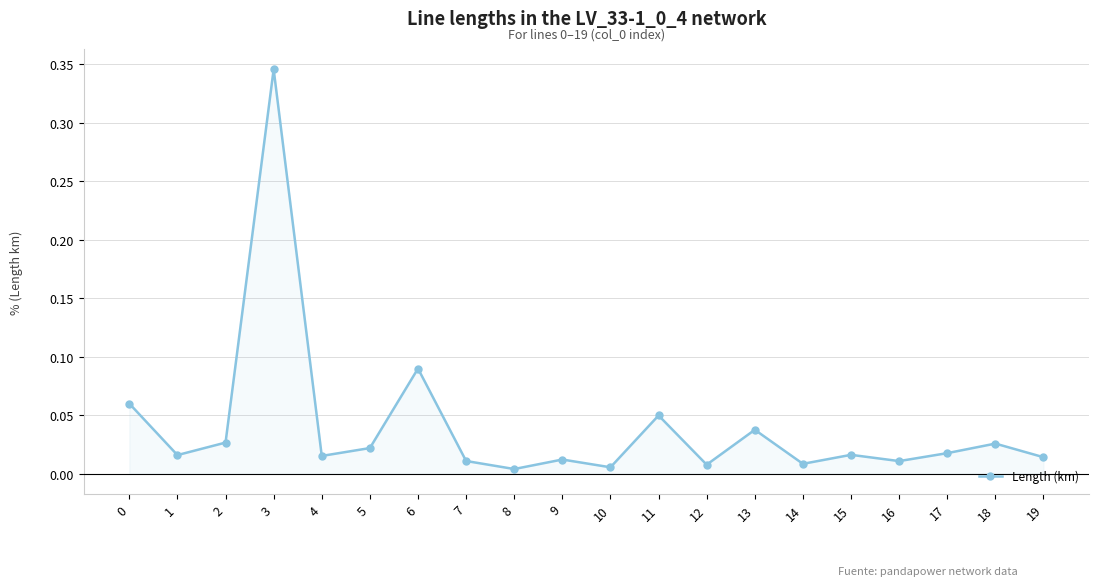

How many points are higher than both their immediate neighbors (excluding endpoints)?

7